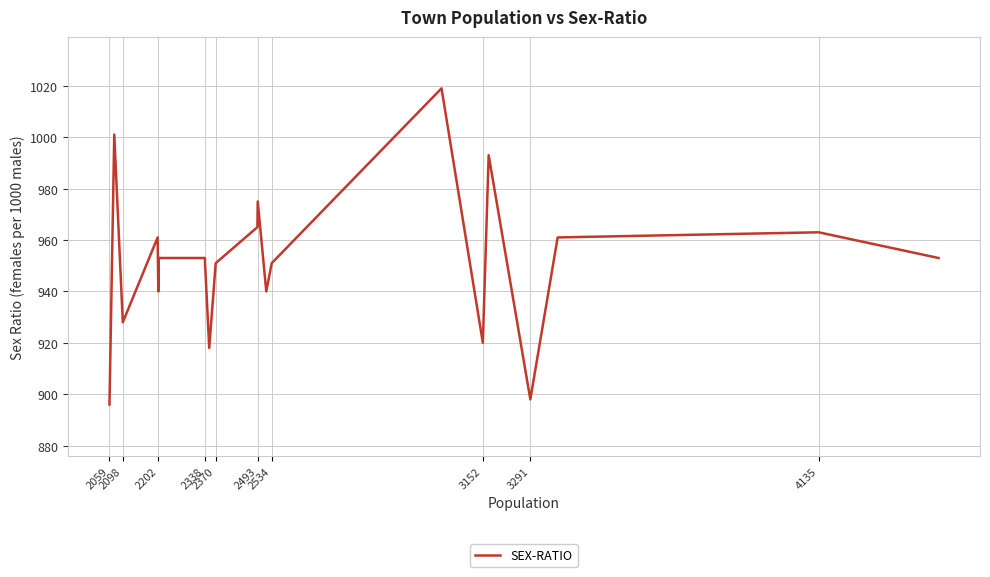

Reading left to right, extract all data points from this chart.

896	1001	928	961	940	953	953	918	951	965	975	940	951	1019	920	993	898	961	963	953